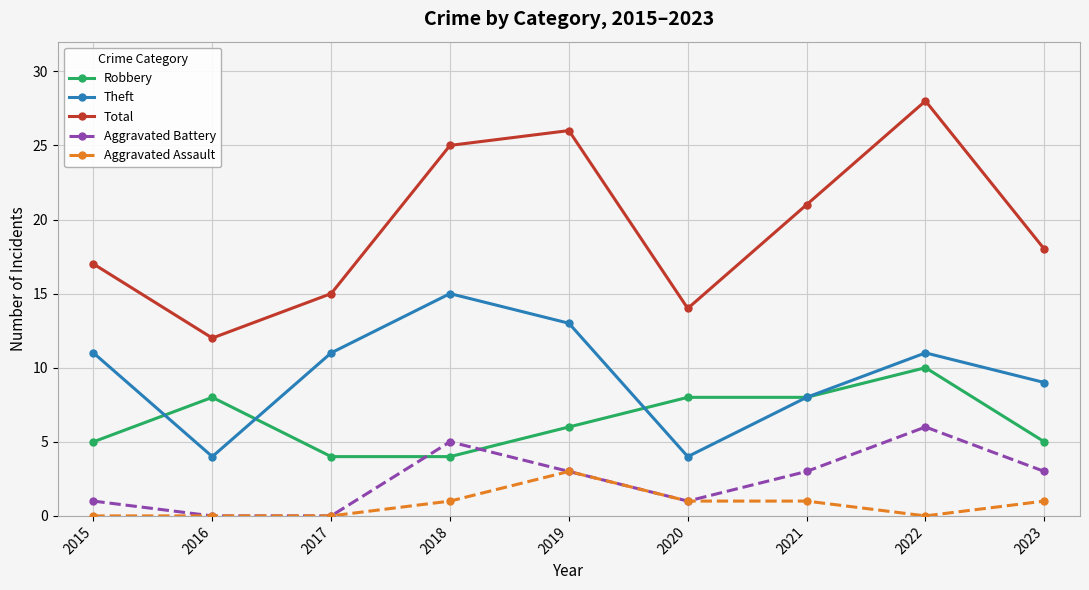

In Aggravated Battery, how many points are higher than both neighbors (excluding endpoints)?

2